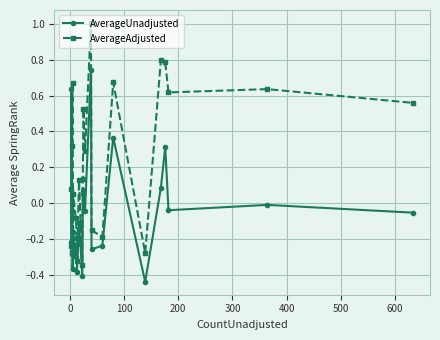

The AverageAdjusted series shows -0.5 at 9. True or false?

False